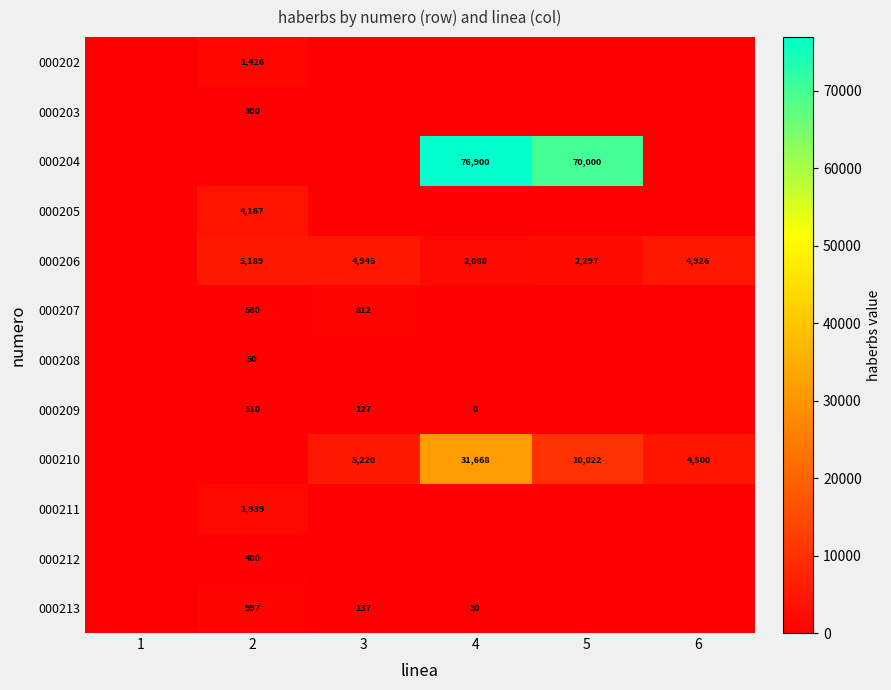

Is it true that 000206 equals 4926 at 6?

True